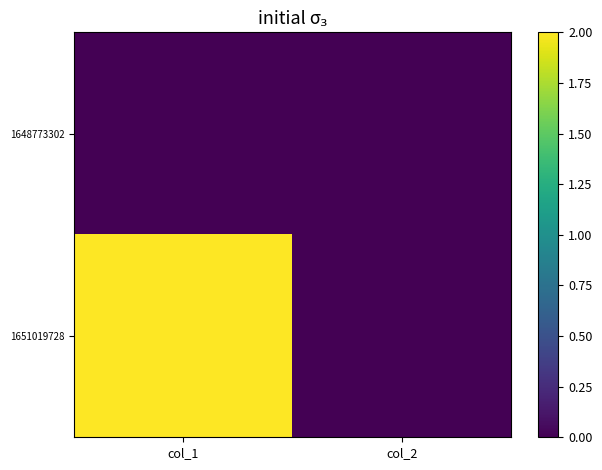

Which has a higher value, col_2 or col_1?

col_2